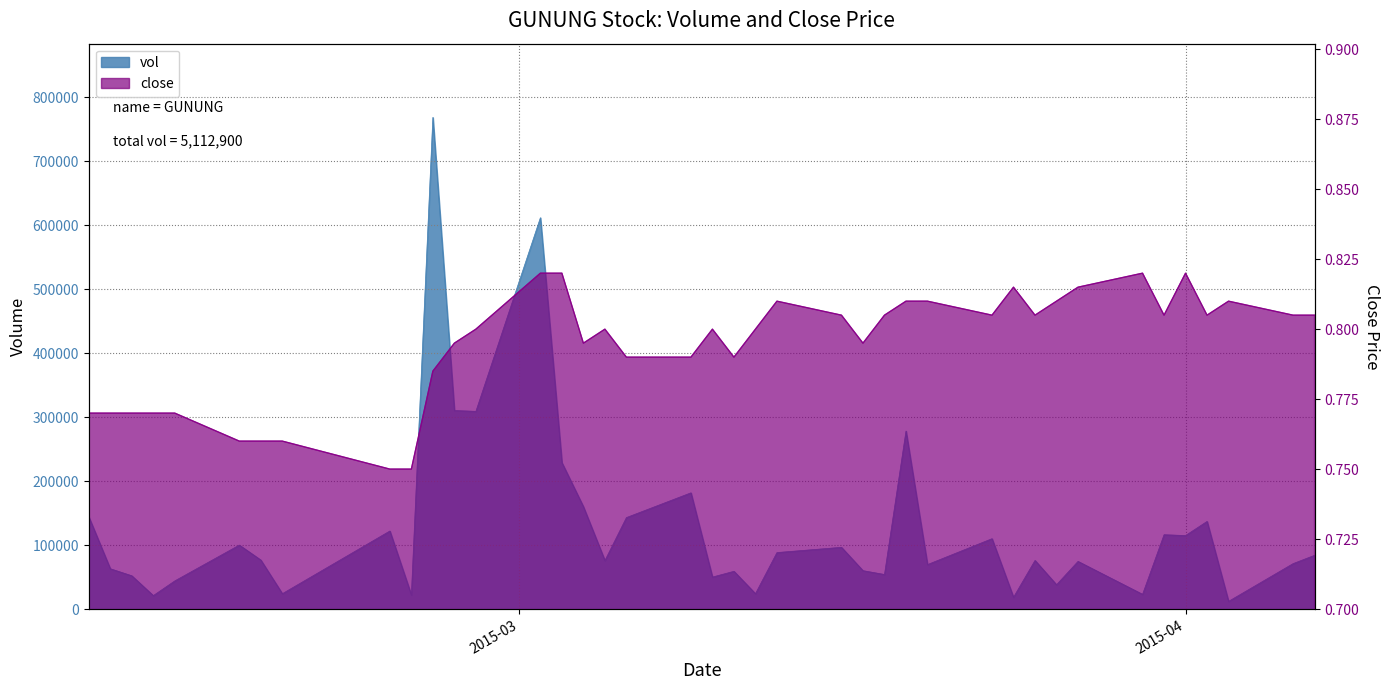

True or false: close and vol intersect in this chart.

False